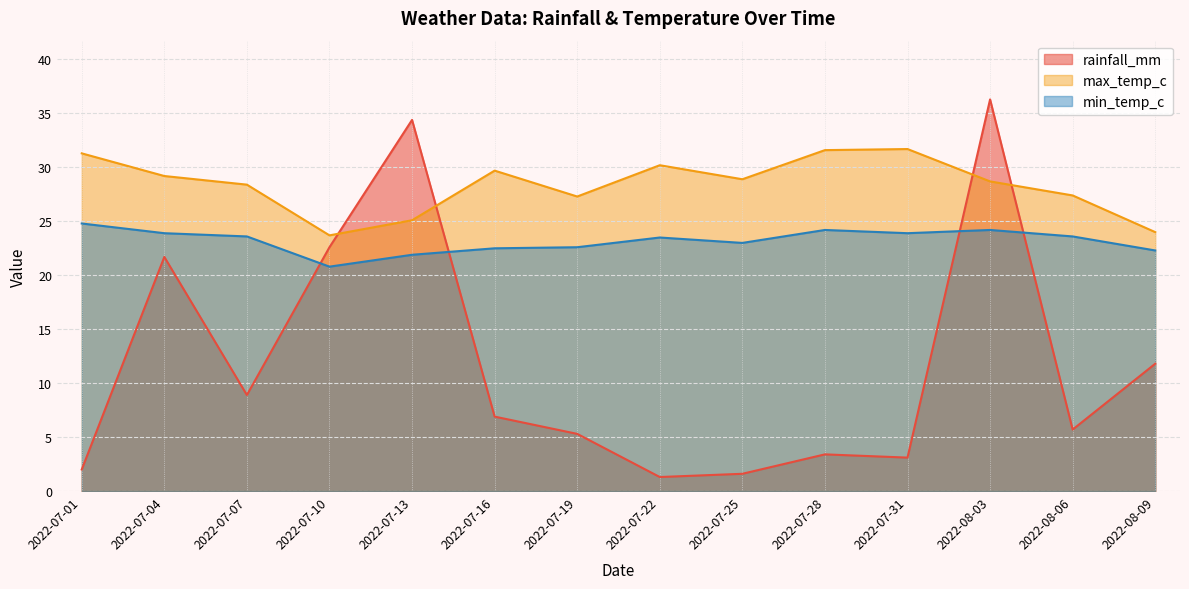

How many interior local peaks does the max_temp_c series have?

3